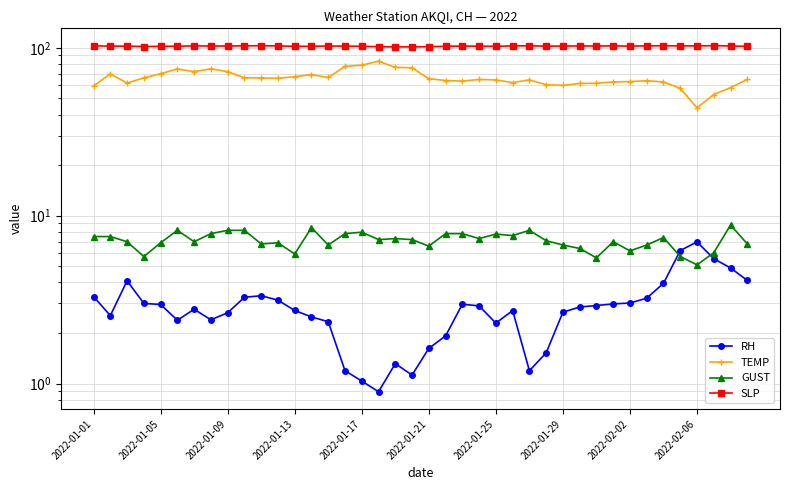

How many interior local peaks does the SLP series have?

9